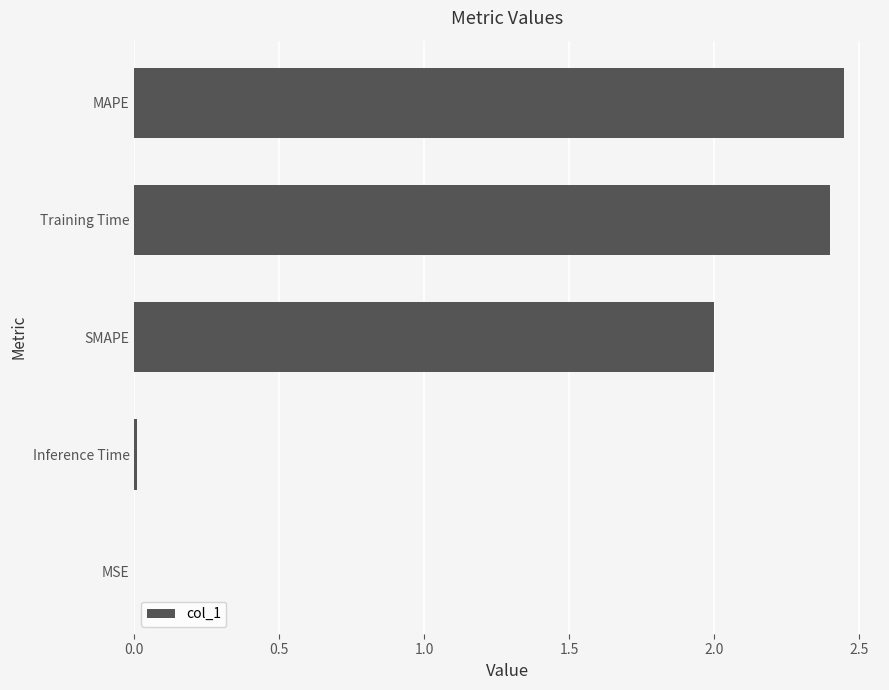

What is the sum of the values at Training Time and MAPE?

4.8